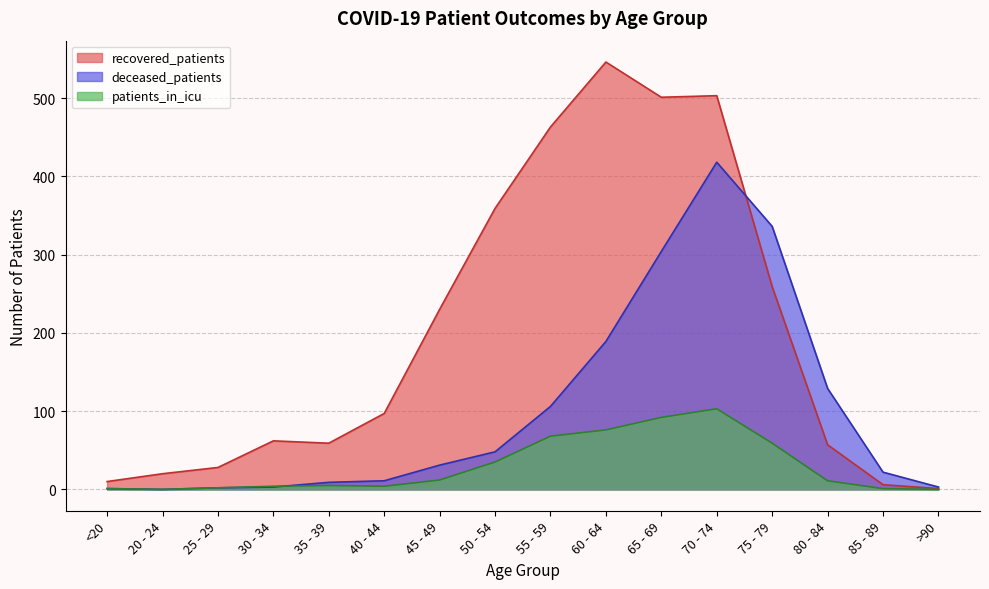

How many lines are shown in the chart?

3